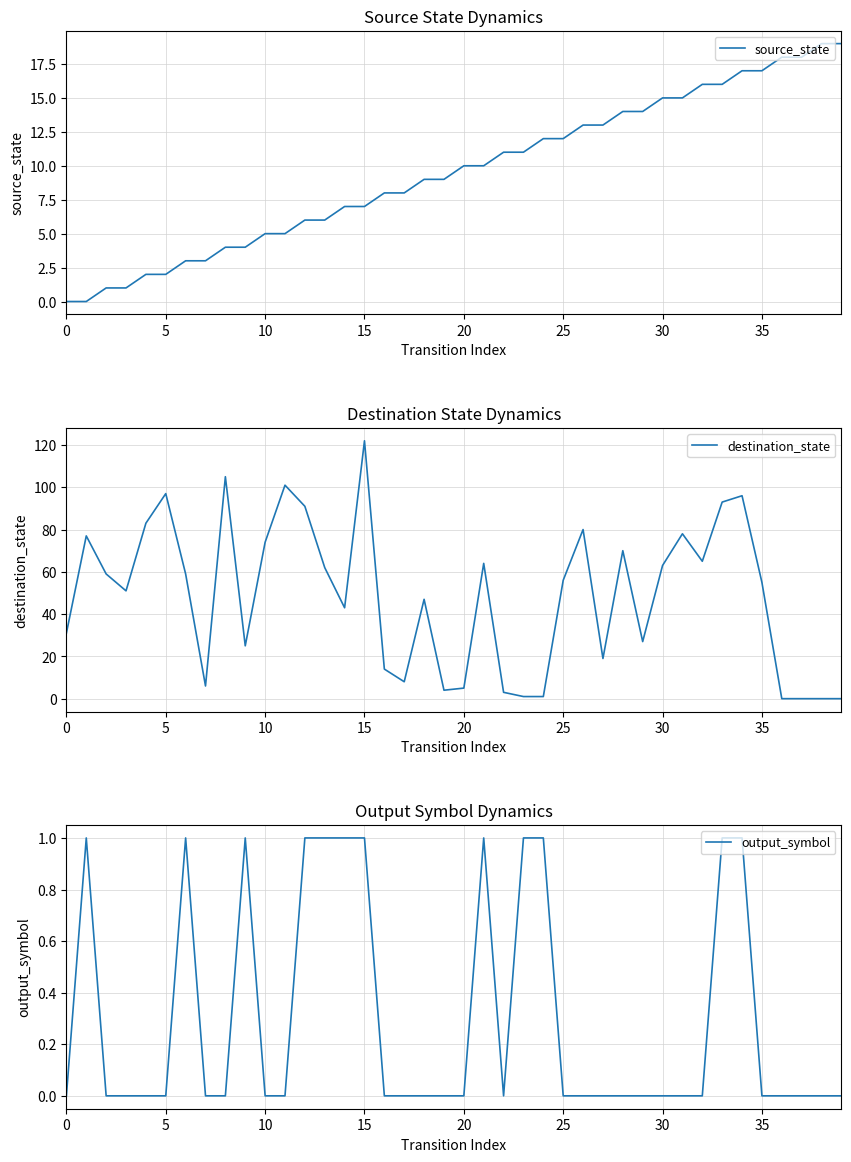

How many series are shown in this chart?

3